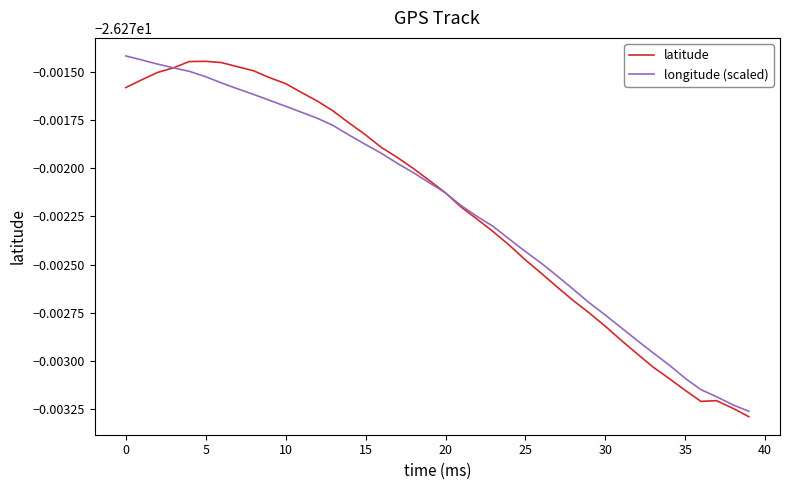

Rank the series by their maximum value, from highest to lowest.

longitude (scaled), latitude